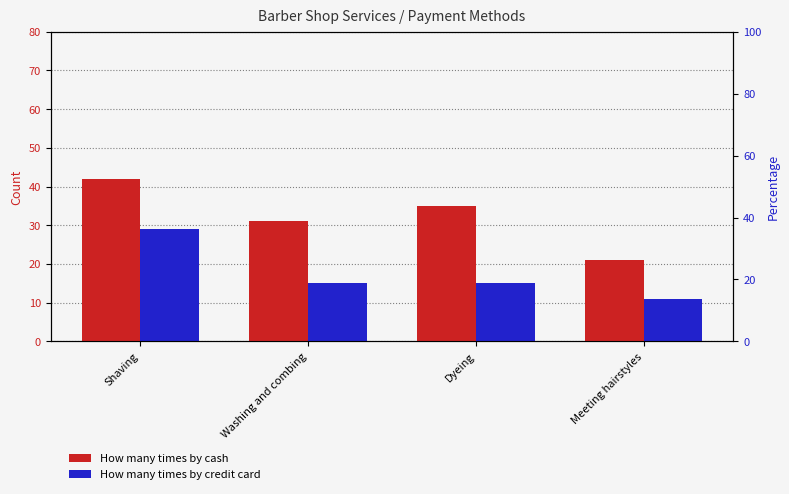

What is the greatest value displayed?

42